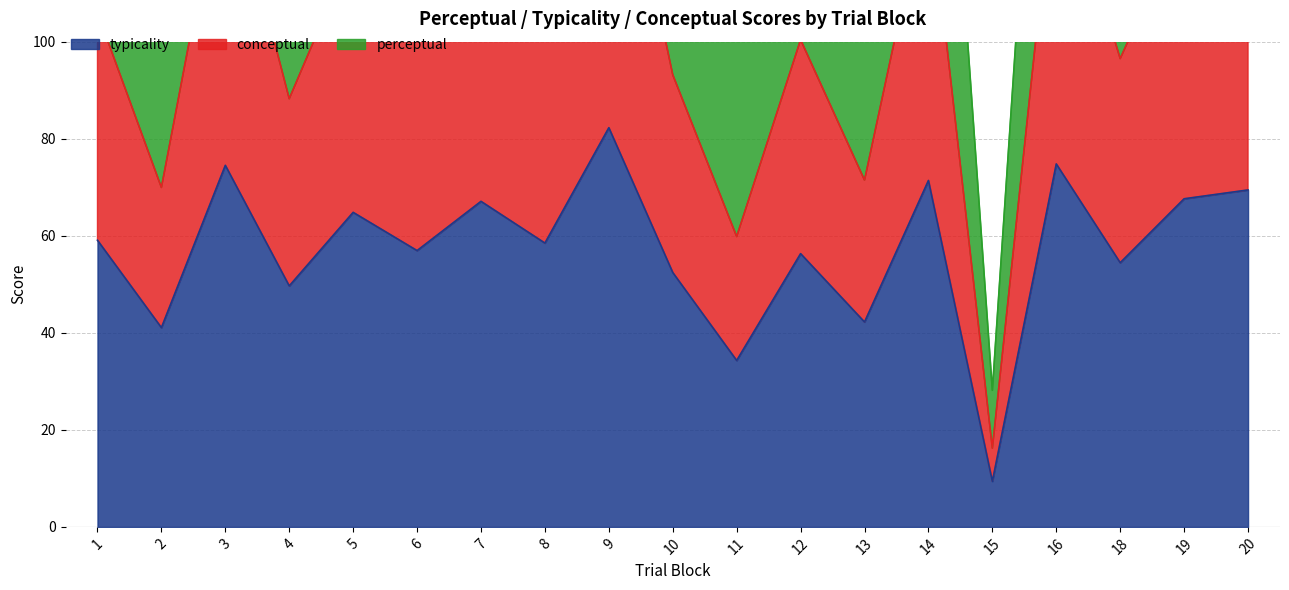

What is the value of the typicality point at the 14th from the left?

71.4